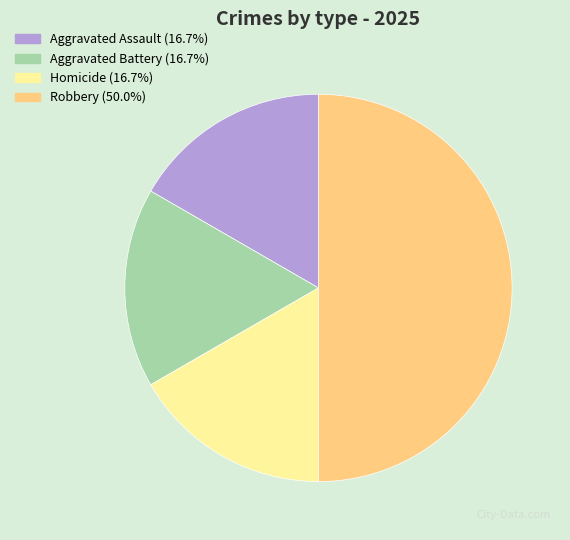

Which category has the biggest portion of the pie?

Robbery